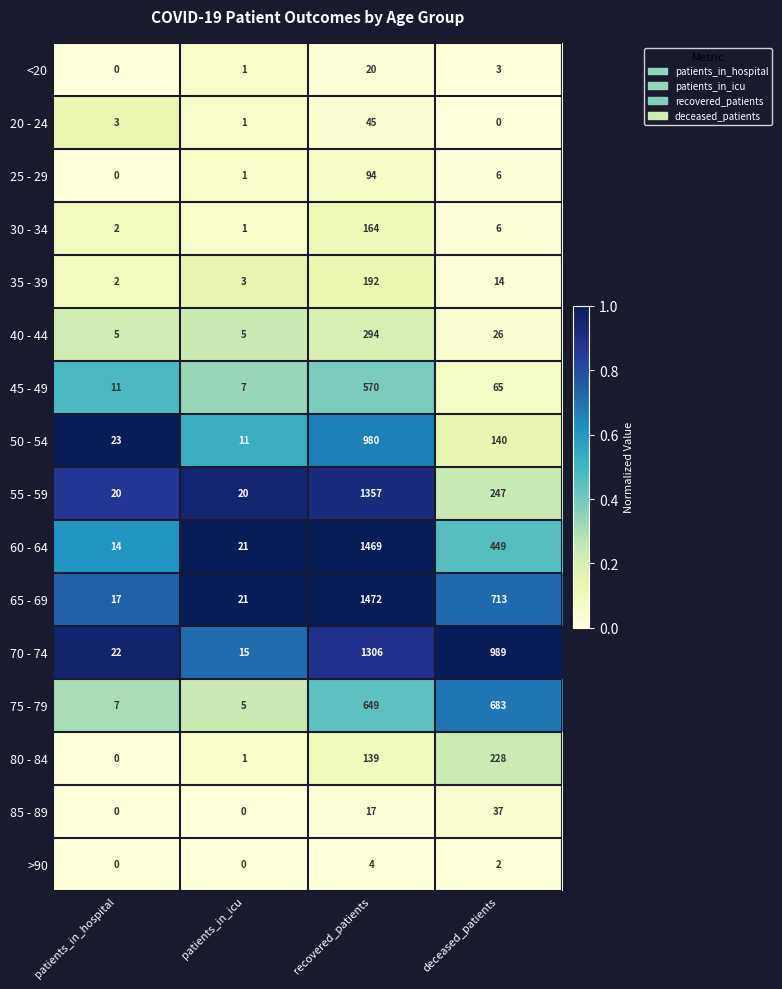

At which label is 20 - 24 closest to 22?

patients_in_hospital